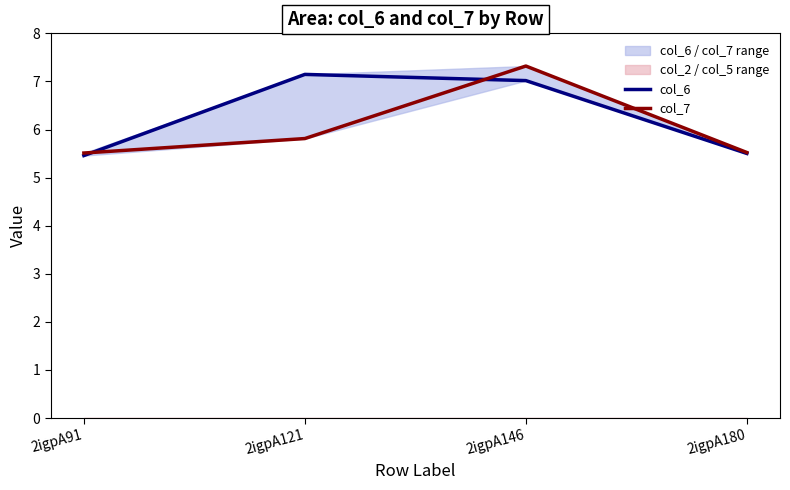

List the series in order of their peak value, highest first.

col_7, col_6